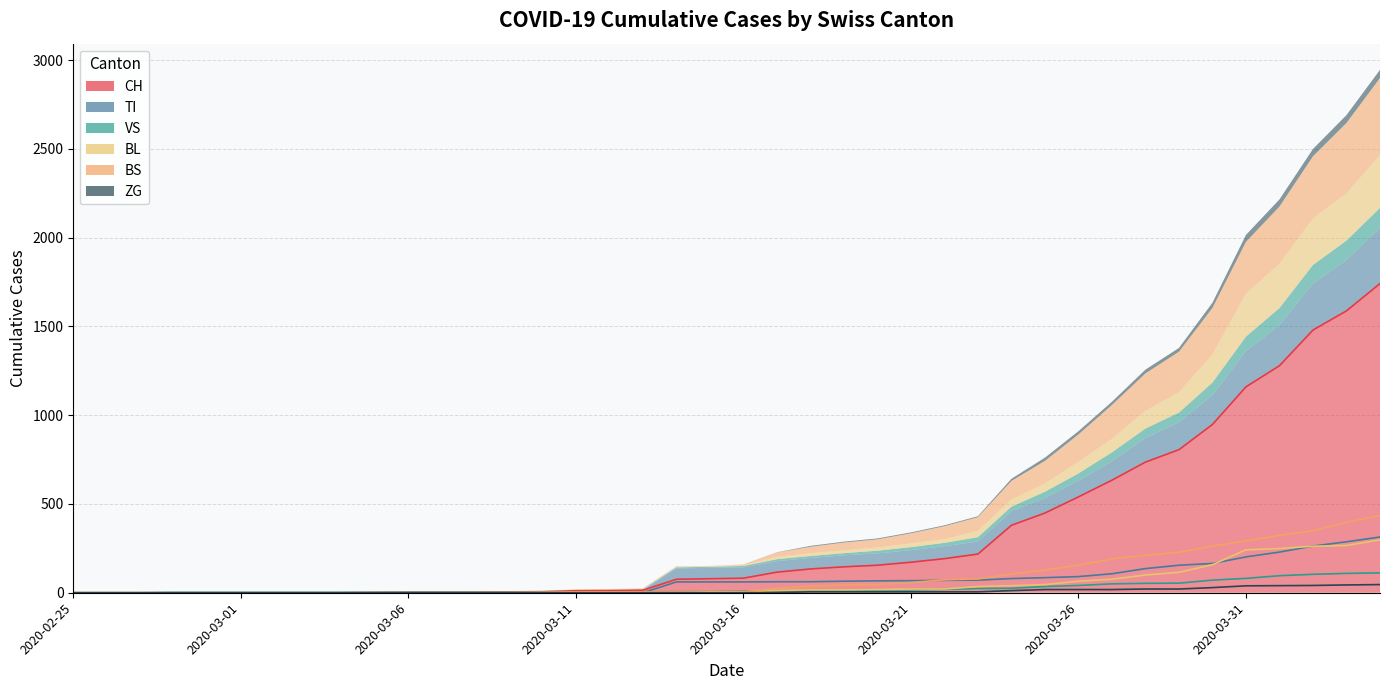

At which label does BL reach its peak?

2020-04-04